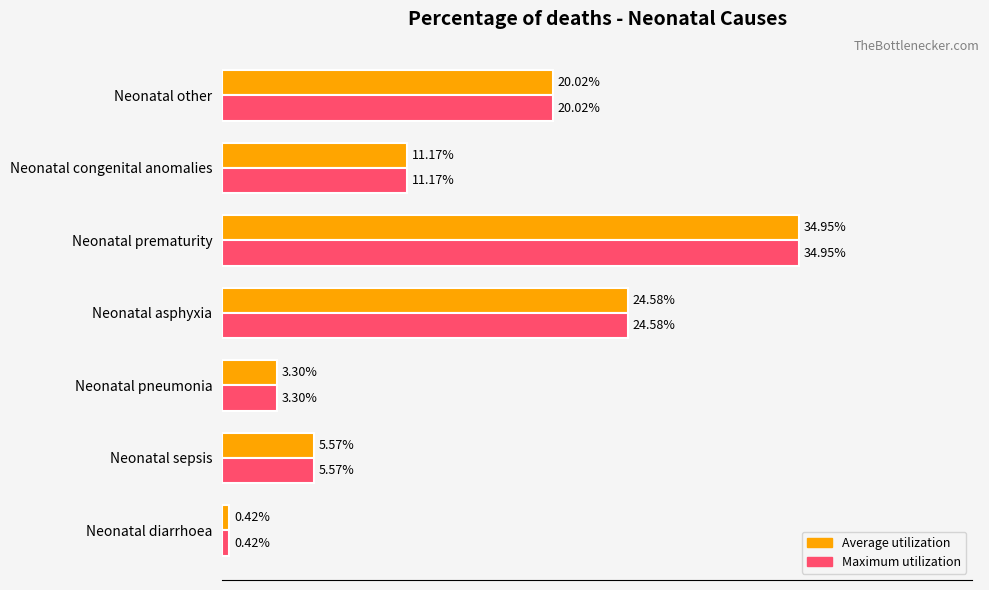

Where is Average utilization nearest to the value 17?

Neonatal other